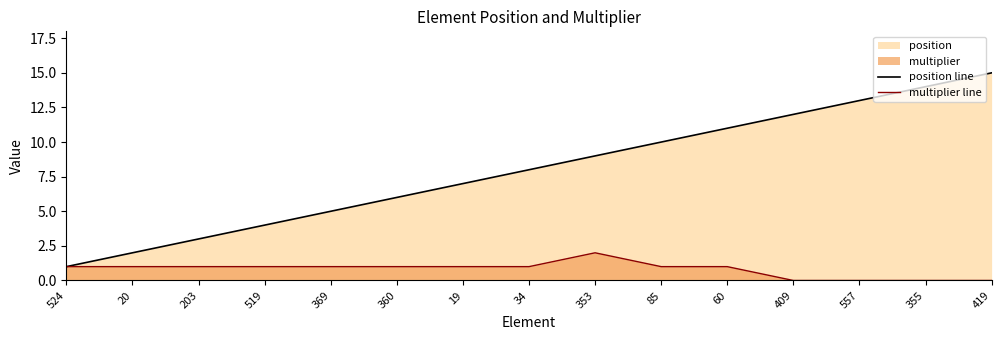

What is the value of the position line point at the 9th from the left?

9